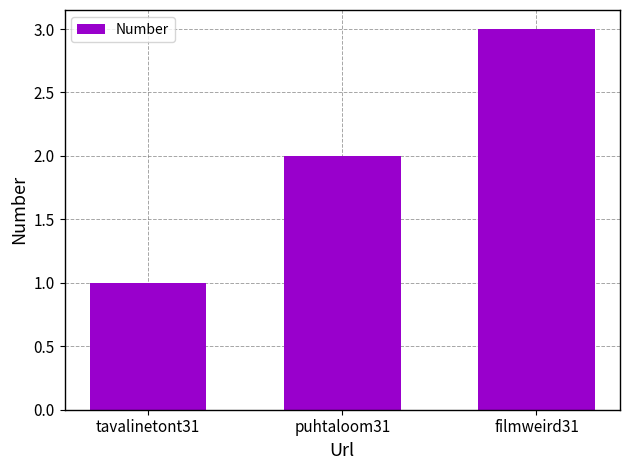

Reading left to right, transcribe all the data shown in this chart.

1	2	3